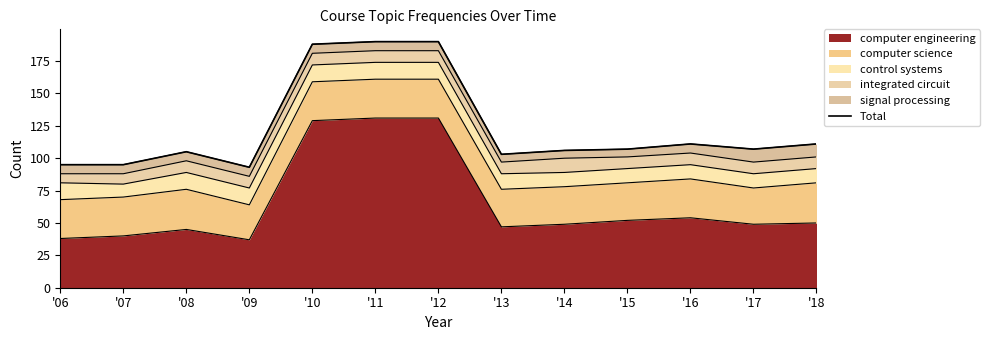

Between '10 and '14, which is larger?

'10